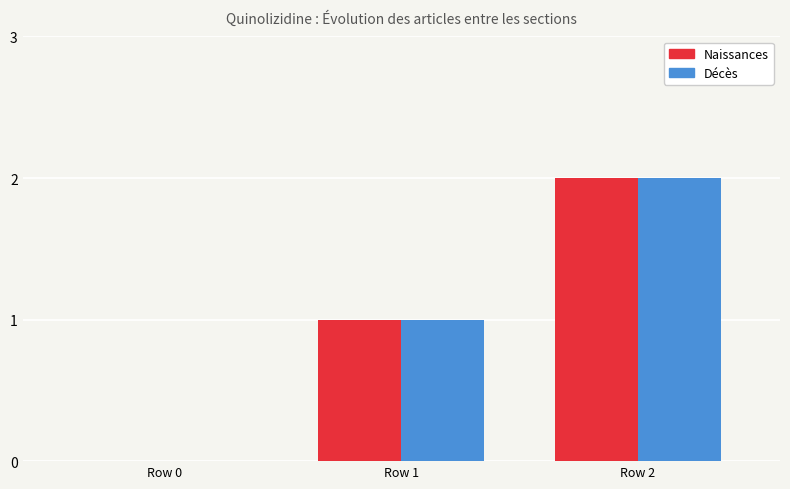

Are the bars horizontal?

No